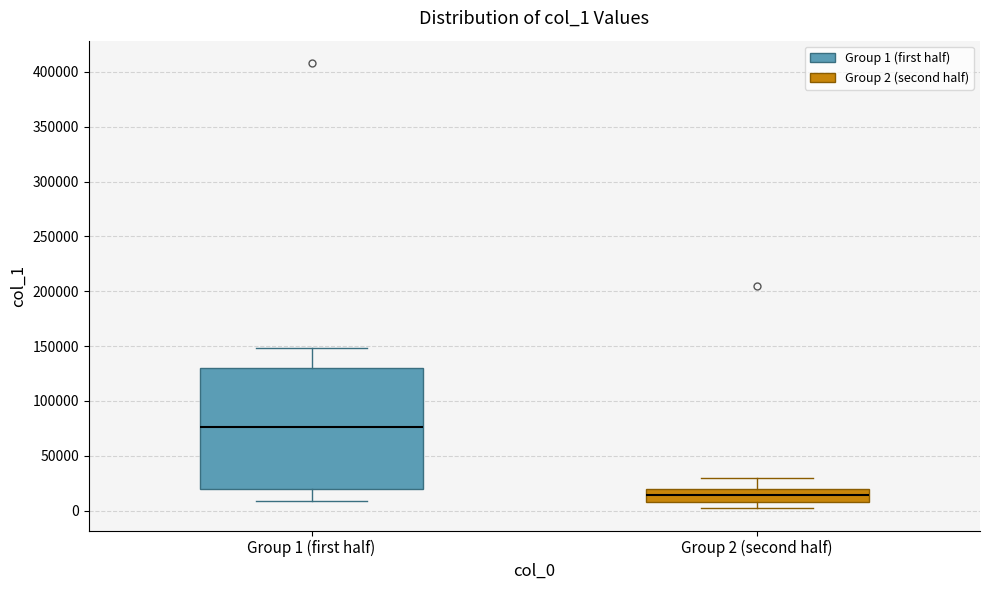

Reading left to right, read every box against the y-axis: the position of its median line, the range the box covers, and the ends of its whiskers. The values are not printed on the chart, so give them approximately, as read against the axis.

Group 1 (first half): median 75000, box 20000 to 130000, whiskers 10000 to 150000
Group 2 (second half): median 15000, box 10000 to 20000, whiskers 0 to 30000